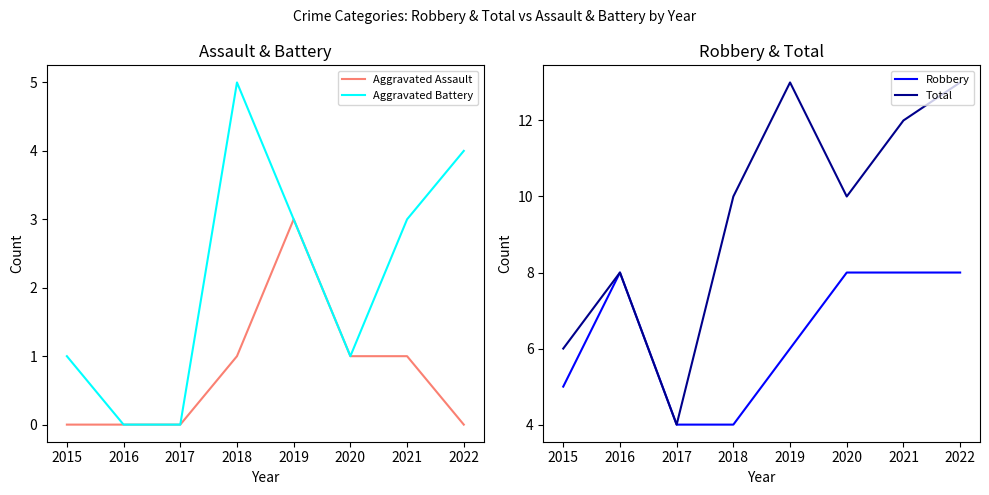

At how many categories does at least one series exceed 11?

3